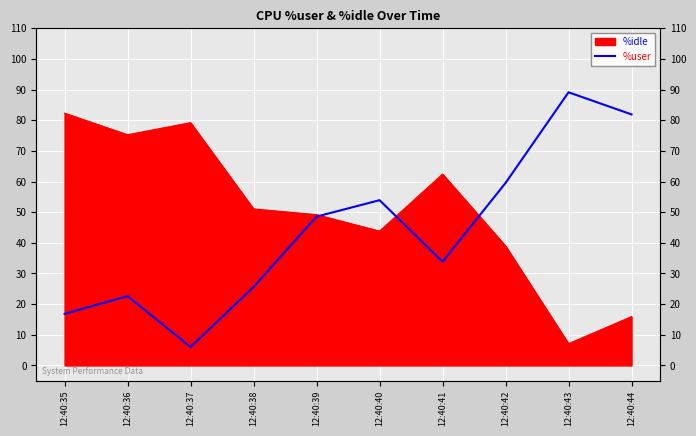

What is the greatest value displayed?

89.1